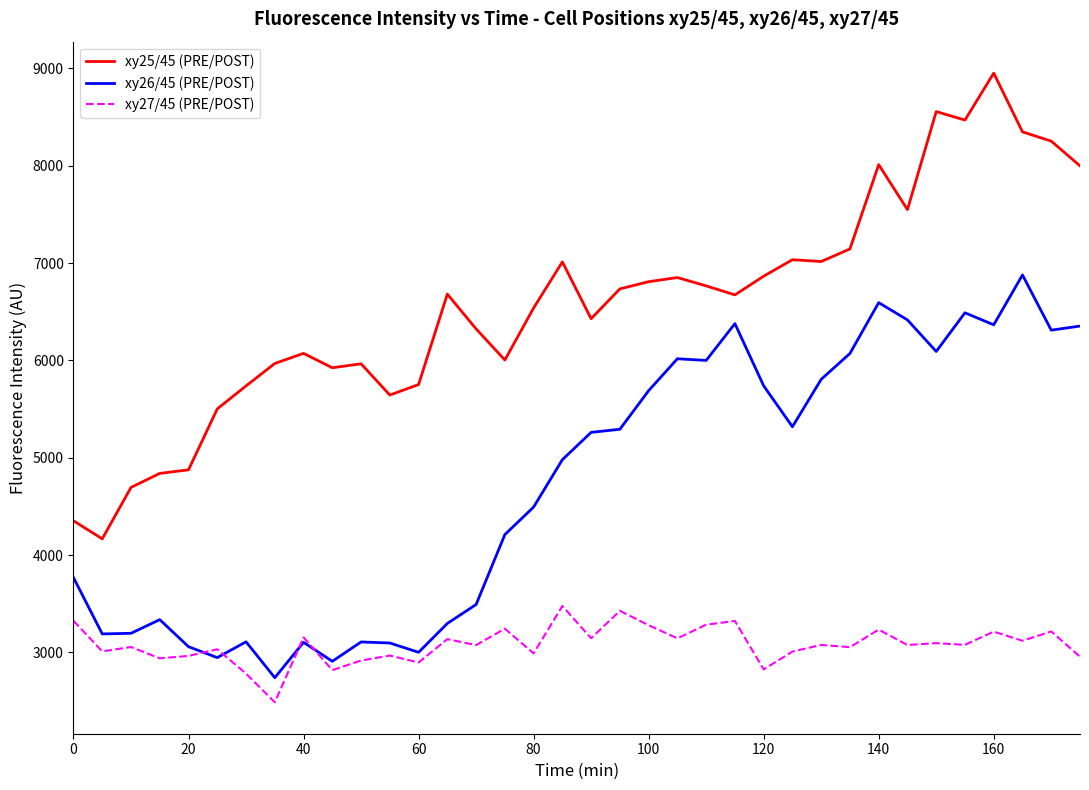

In xy27/45 (PRE/POST), how many points are lower than both neighbors (excluding endpoints)?

14